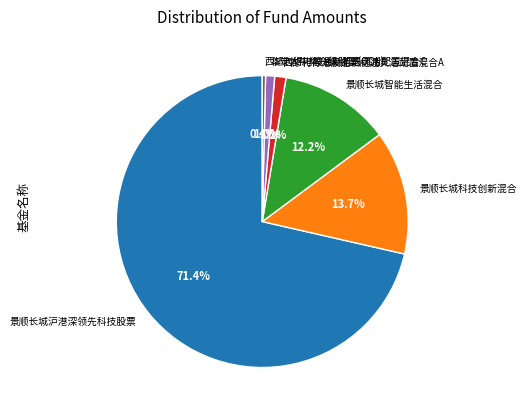

What is the smallest slice in the pie chart?

西部利得港股通新机遇灵活配置混合C